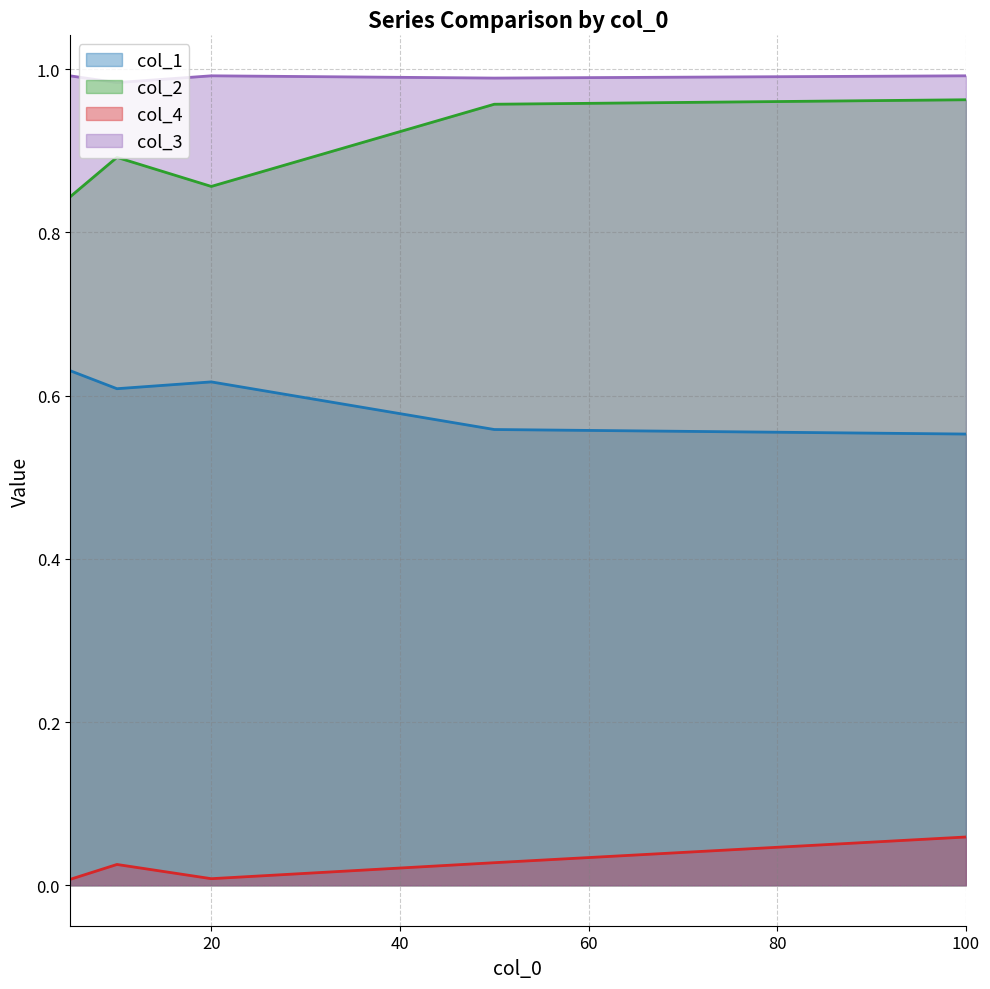

Reading left to right, list all the values displayed in this chart.

col_1: 0.6	0.6	0.6	0.6	0.6
col_2: 0.8	0.9	0.9	1.0	1.0
col_4: 0.0	0.0	0.0	0.0	0.1
col_3: 1.0	1.0	1.0	1.0	1.0